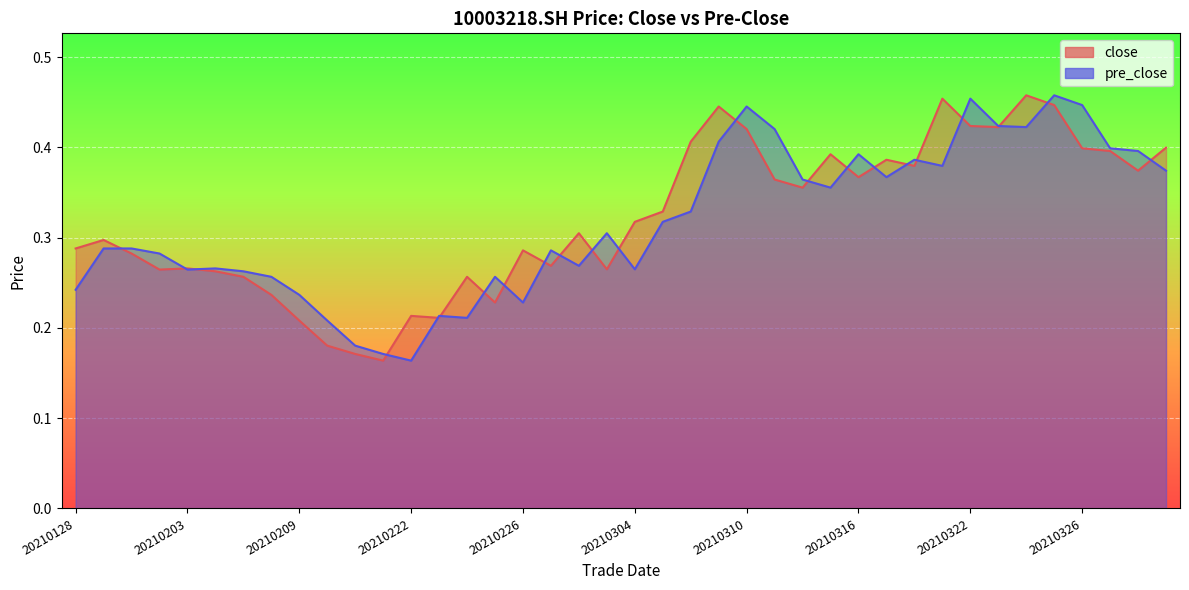

How many interior local valleys does the pre_close series have?

10